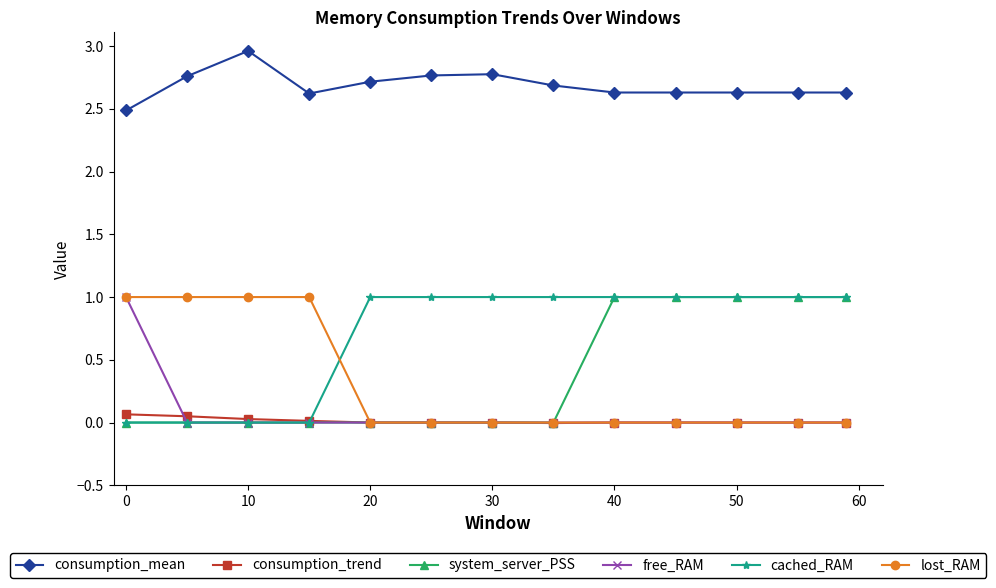

Which series has the largest total across all categories?

consumption_mean